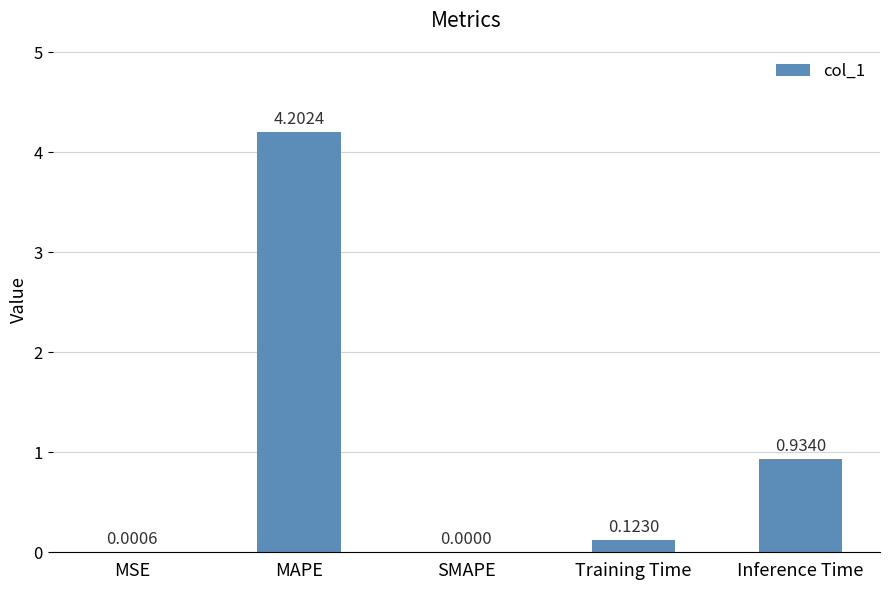

What is the sum of all values?

5.3